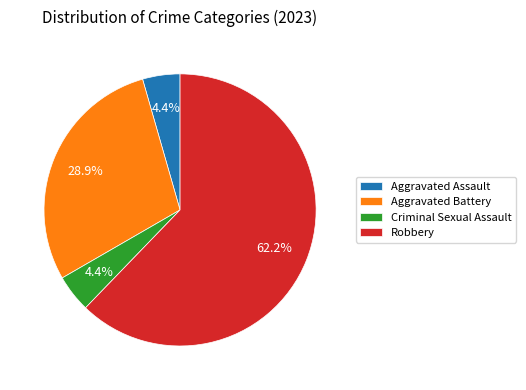

Is Robbery the majority of the pie?

Yes